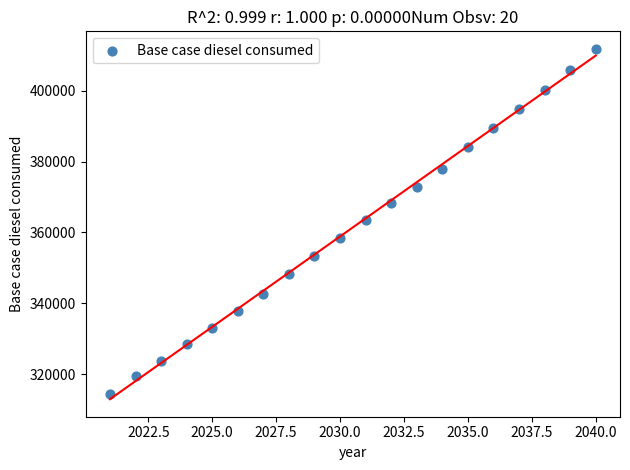

What is the range of X values (max minus min)?

19.0